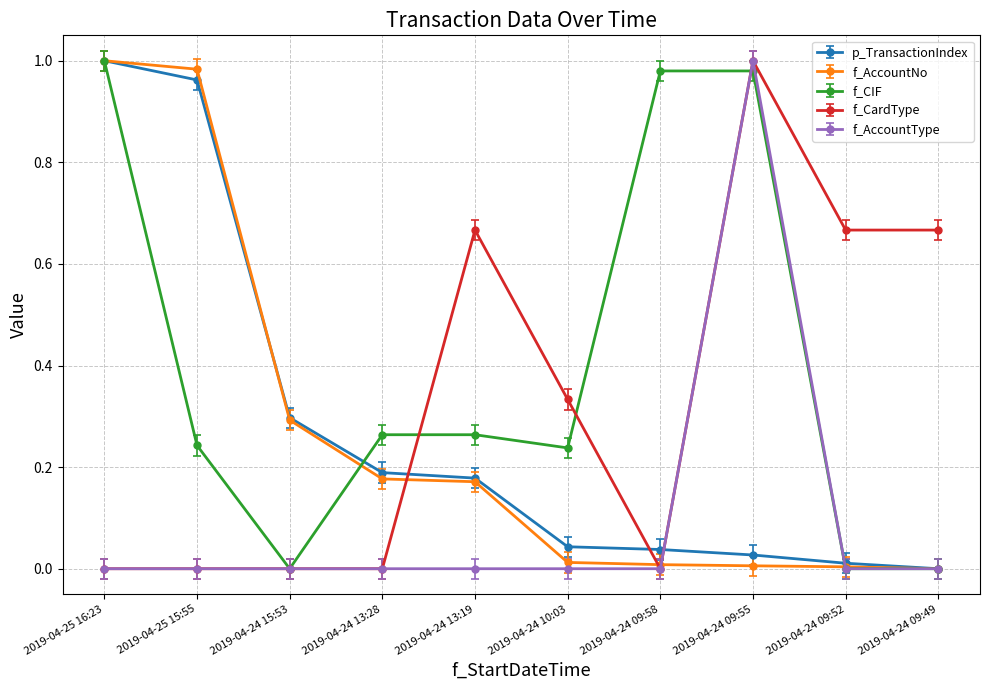

What position from the left is 2019-04-24 13:19?

5